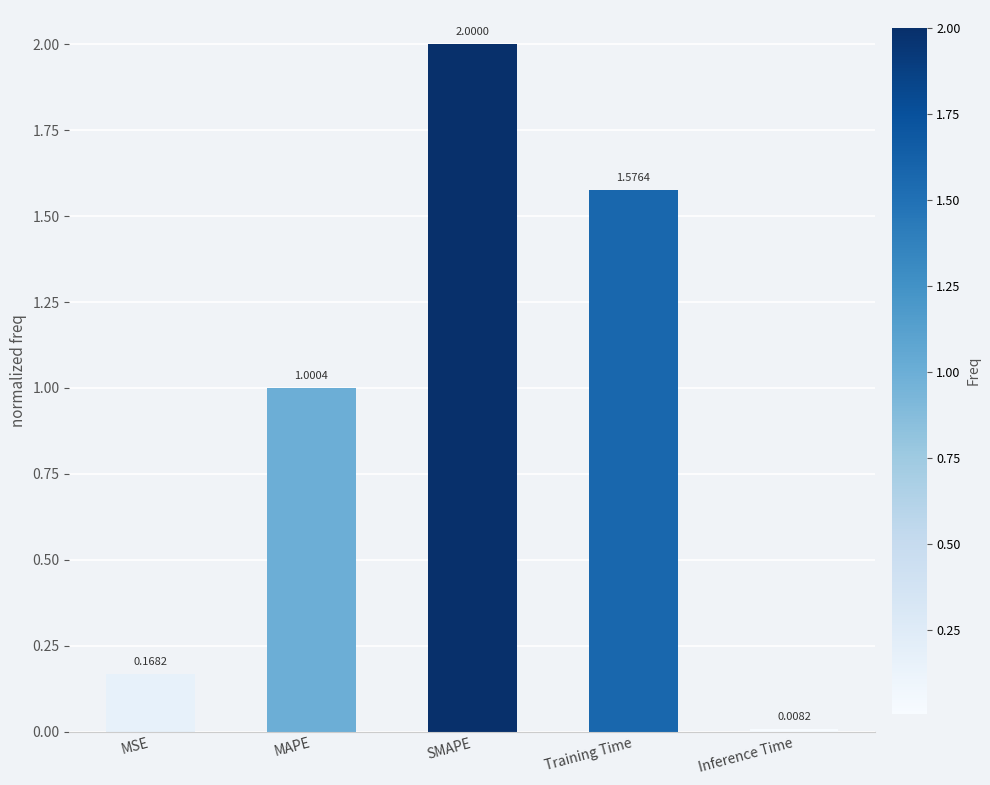

What is the change in value from SMAPE to Training Time?

-0.4